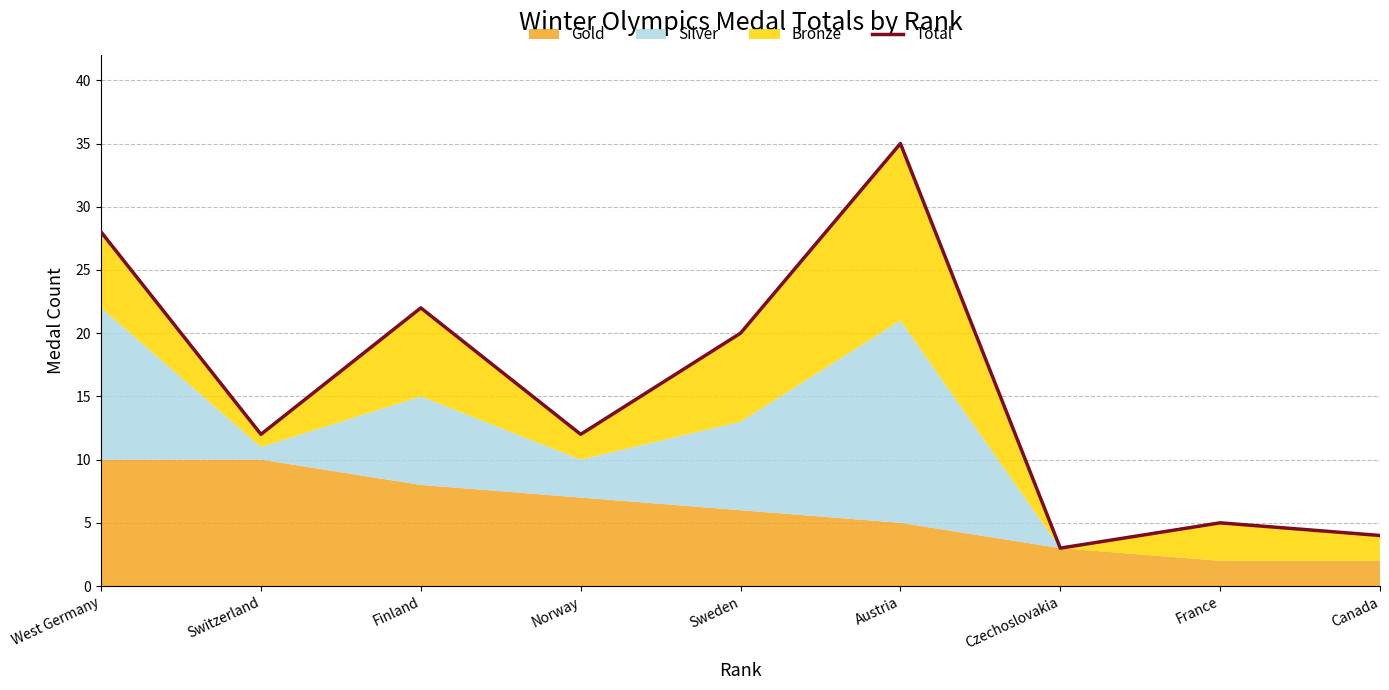

What is the label of the 5th point from the left?

Sweden